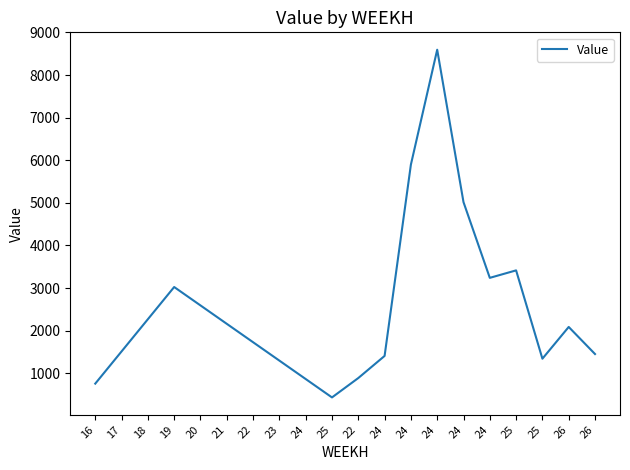

True or false: the data shows 767.5 at 22.

False